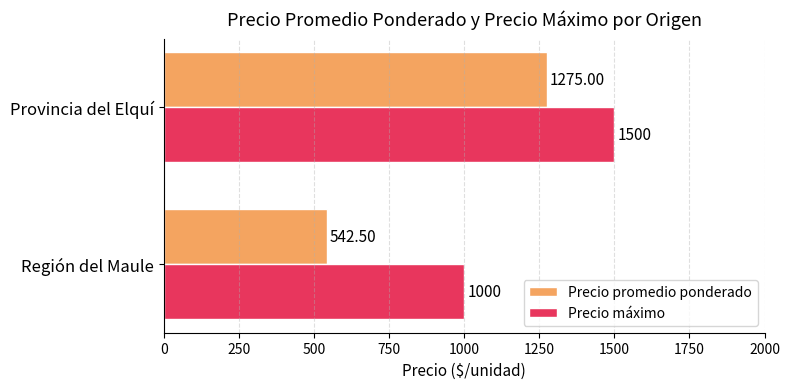

What is the difference between the maximum and minimum values in the Precio máximo series?

500.0